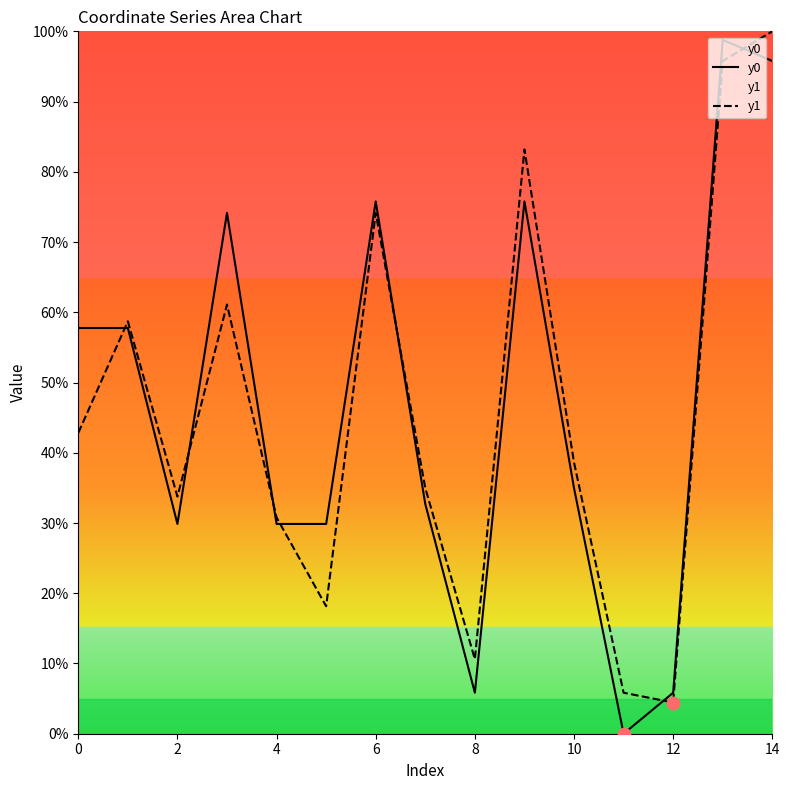

At how many categories does at least one series exceed 40?

7